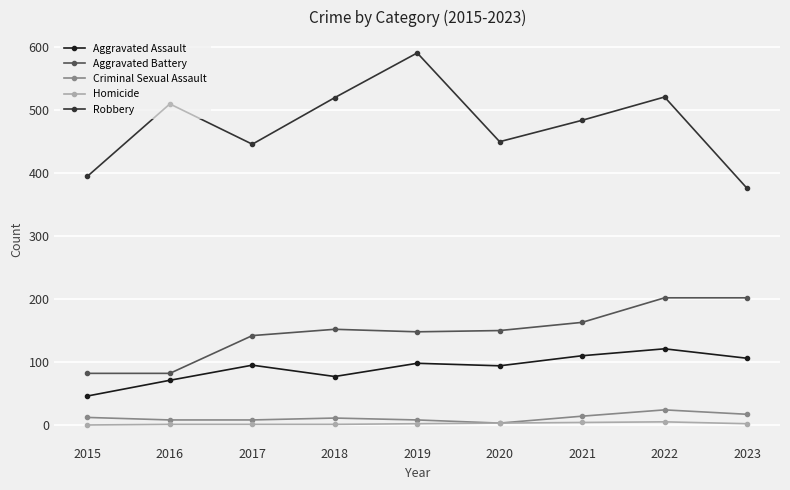

How many series are shown in this chart?

5